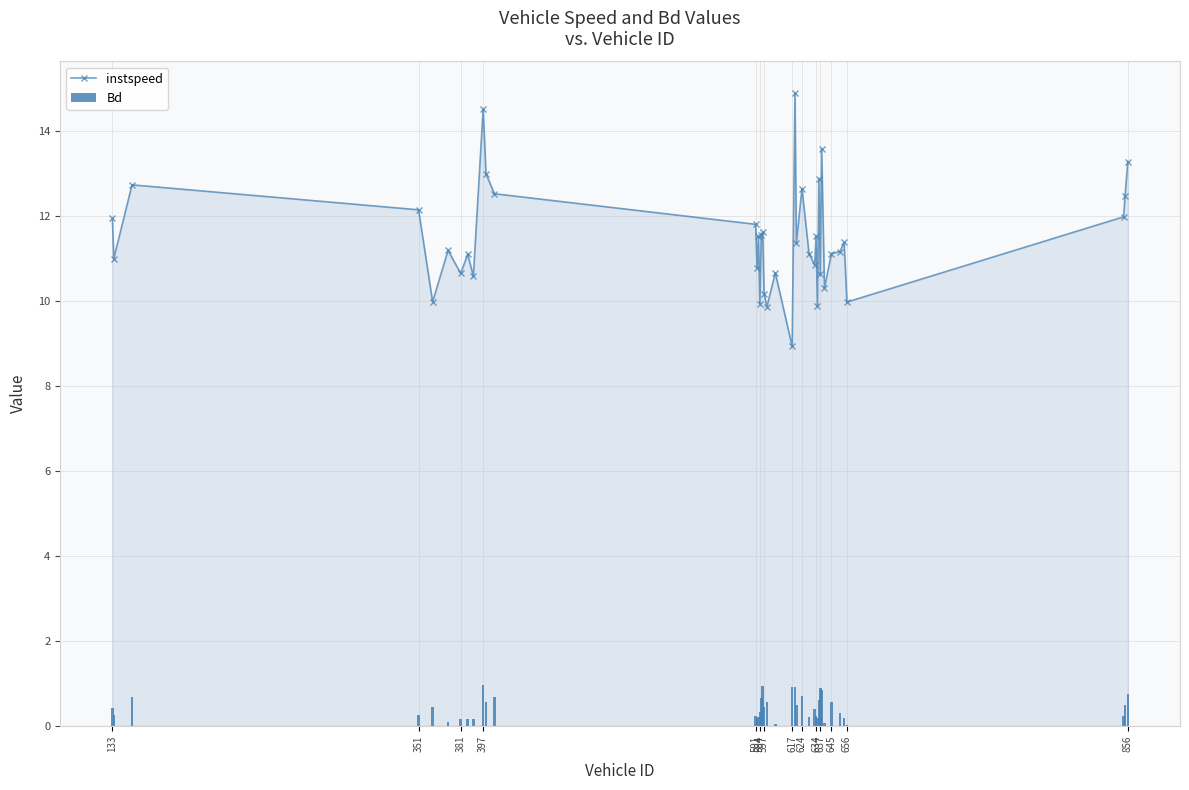

Reading left to right, what are all the values shown in this chart?

instspeed: 12.0	11.0	12.7	12.1	10.0	11.2	10.6	11.1	10.6	14.5	13.0	12.5	11.8	10.8	11.5	9.9	11.6	11.6	10.2	9.9	10.7	8.9	14.9	11.4	12.6	11.1	10.9	11.5	9.9	12.9	10.6	13.6	10.3	11.1	11.2	11.4	10.0	12.0	12.5	13.3
Bd: 0.4	0.3	0.7	0.3	0.4	0.1	0.2	0.2	0.2	1.0	0.6	0.7	0.2	0.2	0.2	0.3	0.6	0.9	0.4	0.6	0.0	0.9	0.9	0.5	0.7	0.2	0.4	0.2	0.2	0.6	0.9	0.8	0.1	0.6	0.3	0.2	0.0	0.2	0.5	0.8